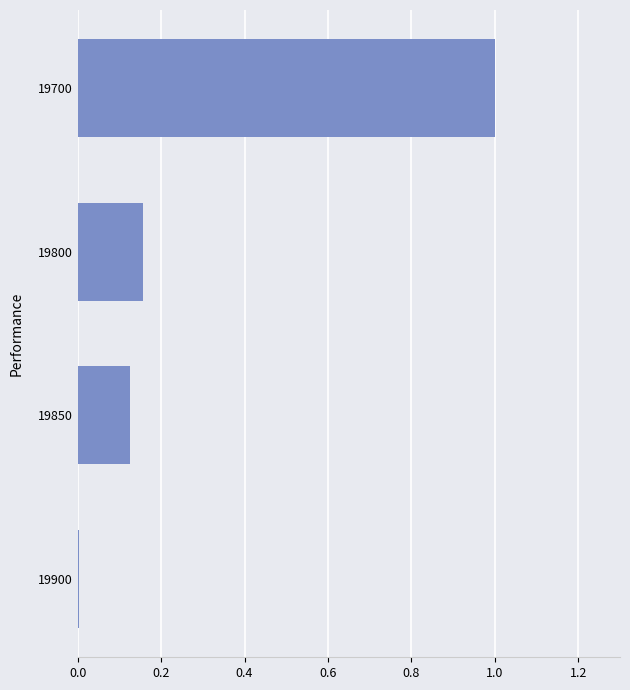

Which category has the highest value across all series?

19700